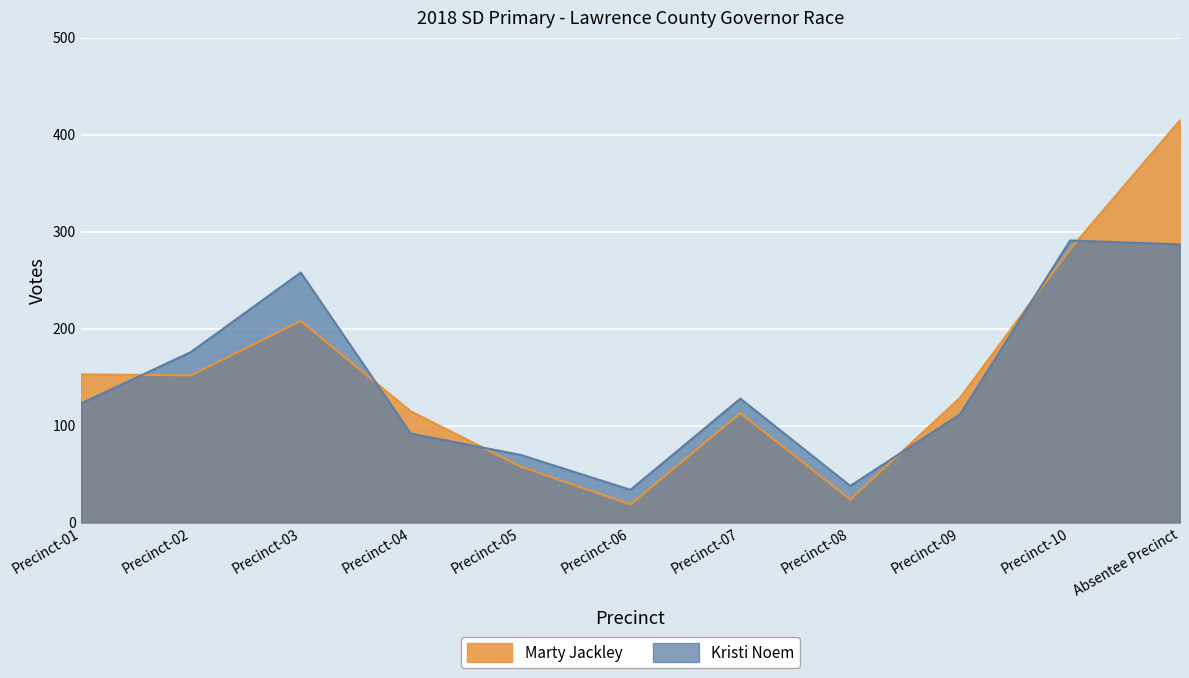

At how many categories does at least one series exceed 411?

1